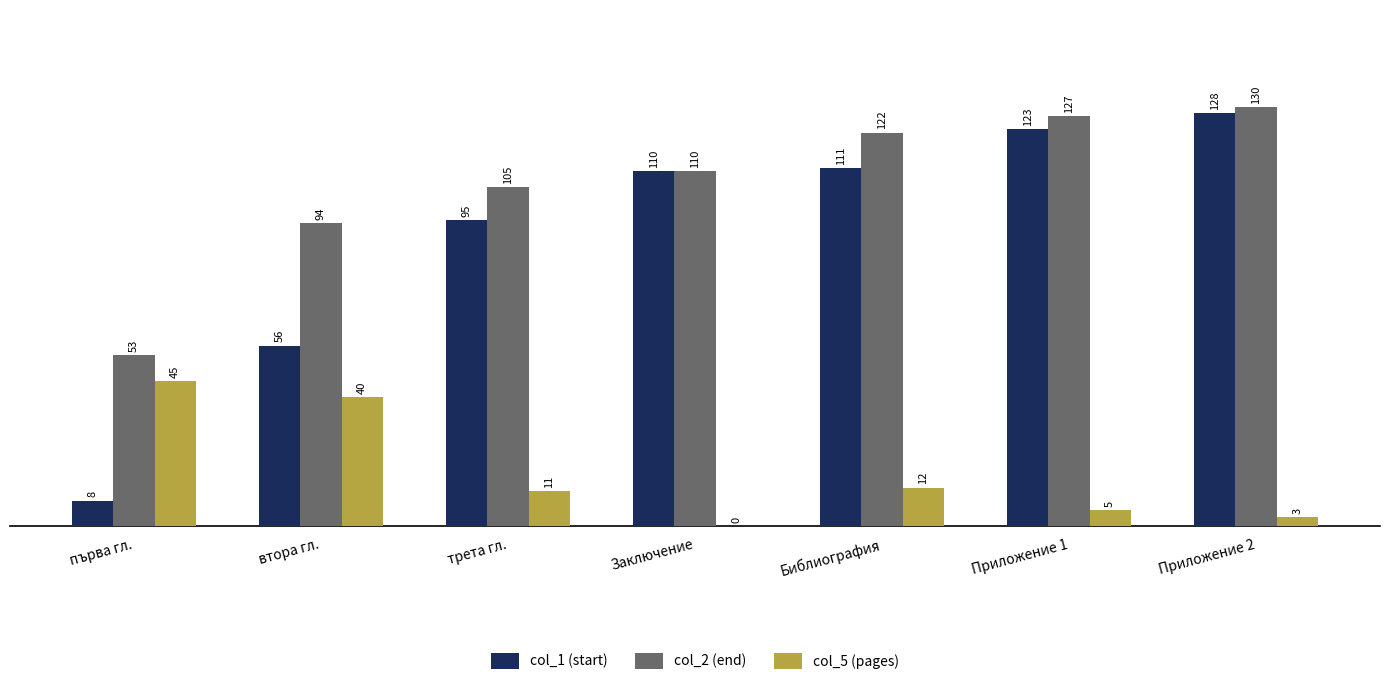

Reading left to right, extract all data points from this chart.

col_1 (start): първа гл.=8	втора гл.=56	трета гл.=95	Заключение=110	Библиография=111	Приложение 1=123	Приложение 2=128
col_2 (end): първа гл.=53	втора гл.=94	трета гл.=105	Заключение=110	Библиография=122	Приложение 1=127	Приложение 2=130
col_5 (pages): първа гл.=45	втора гл.=40	трета гл.=11	Заключение=0	Библиография=12	Приложение 1=5	Приложение 2=3